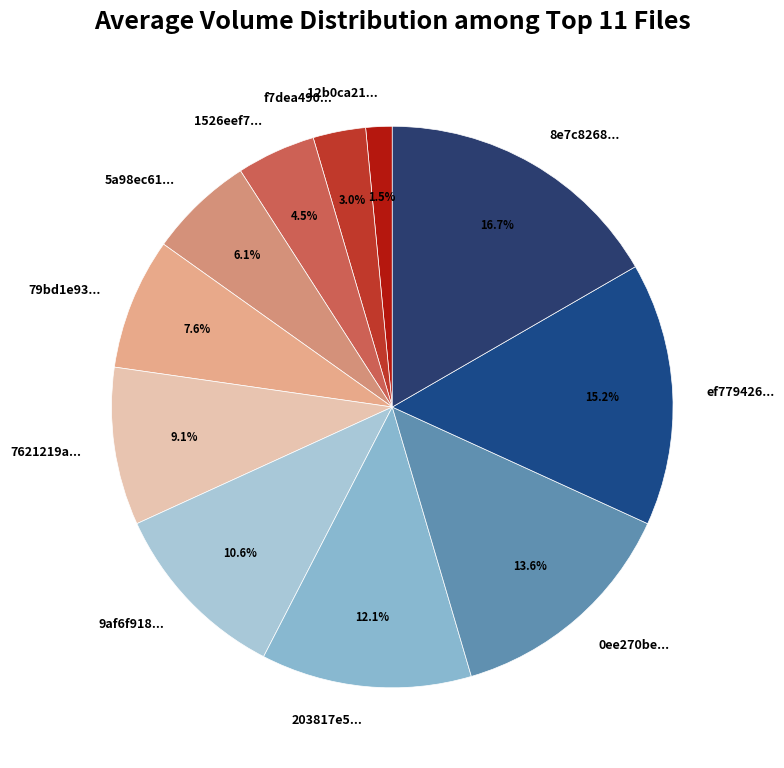

Does any single category account for the majority?

No